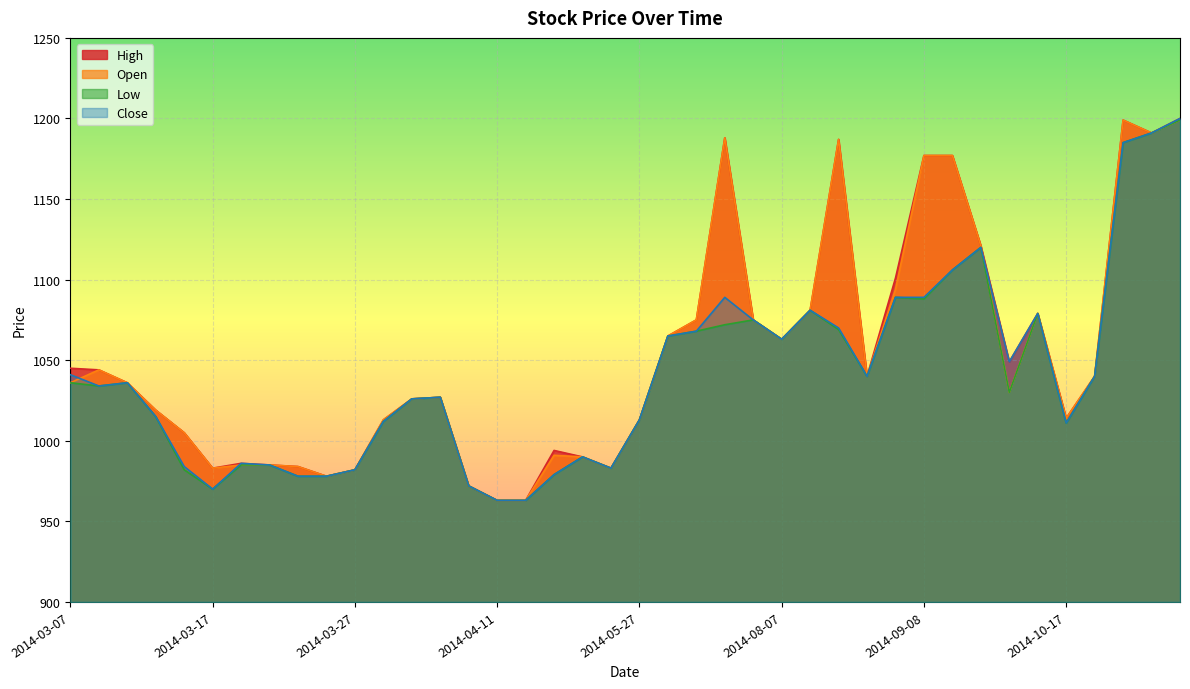

How many intersections are there between Open and Close?

3